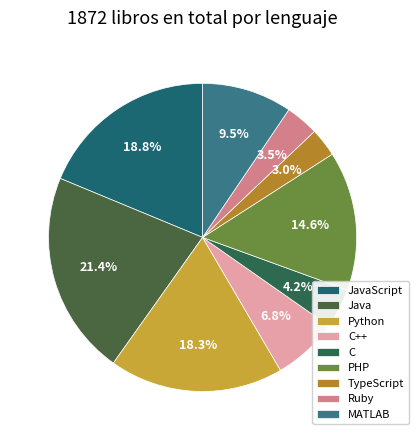

To the nearest percent, what percentage of the pie is TypeScript?

3%